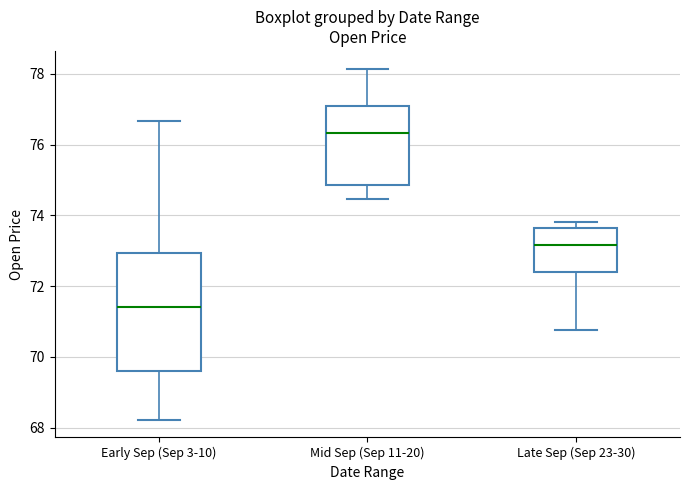

Where does the lower whisker of the box for Early Sep (Sep 3-10) end on the y-axis? The values are not printed on the chart, so give them approximately, as read against the axis.

68.2